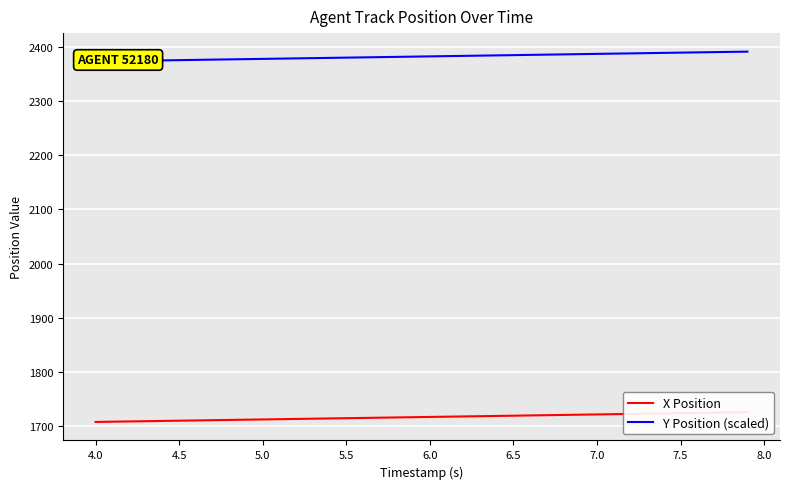

What is the average value of the X Position series?

1717.1